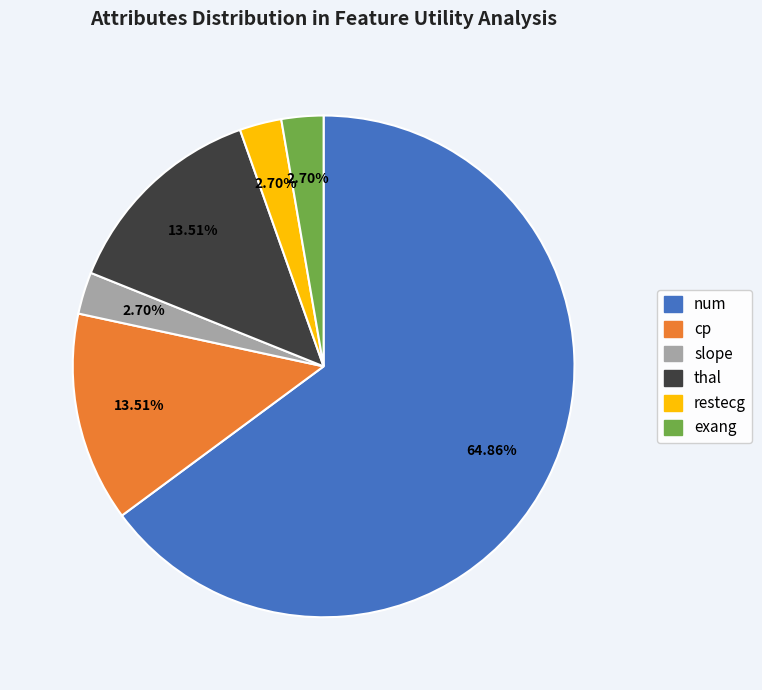

Is there a majority slice in this chart?

Yes